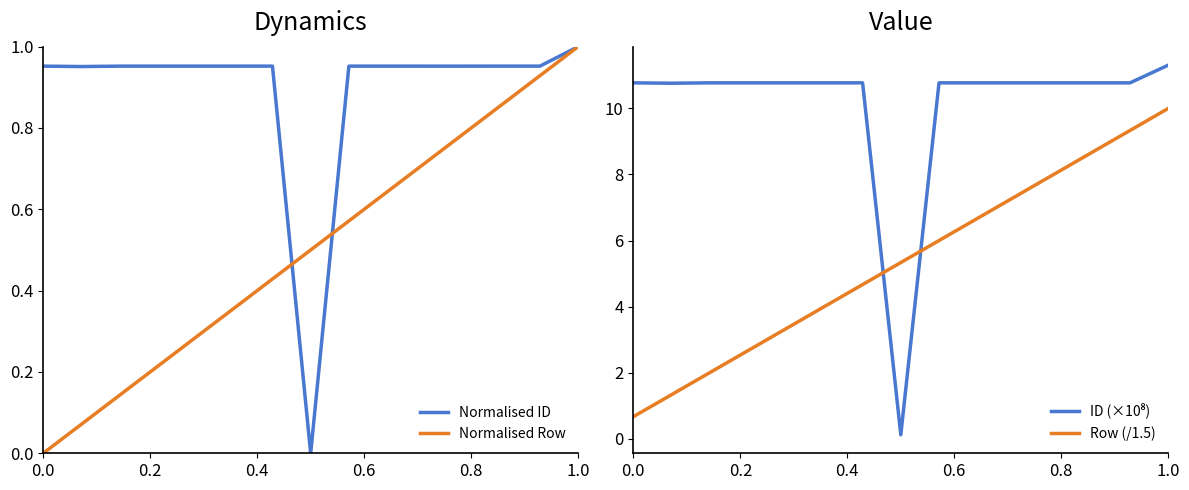

What is the lowest value of the Row (/1.5) series?

0.7